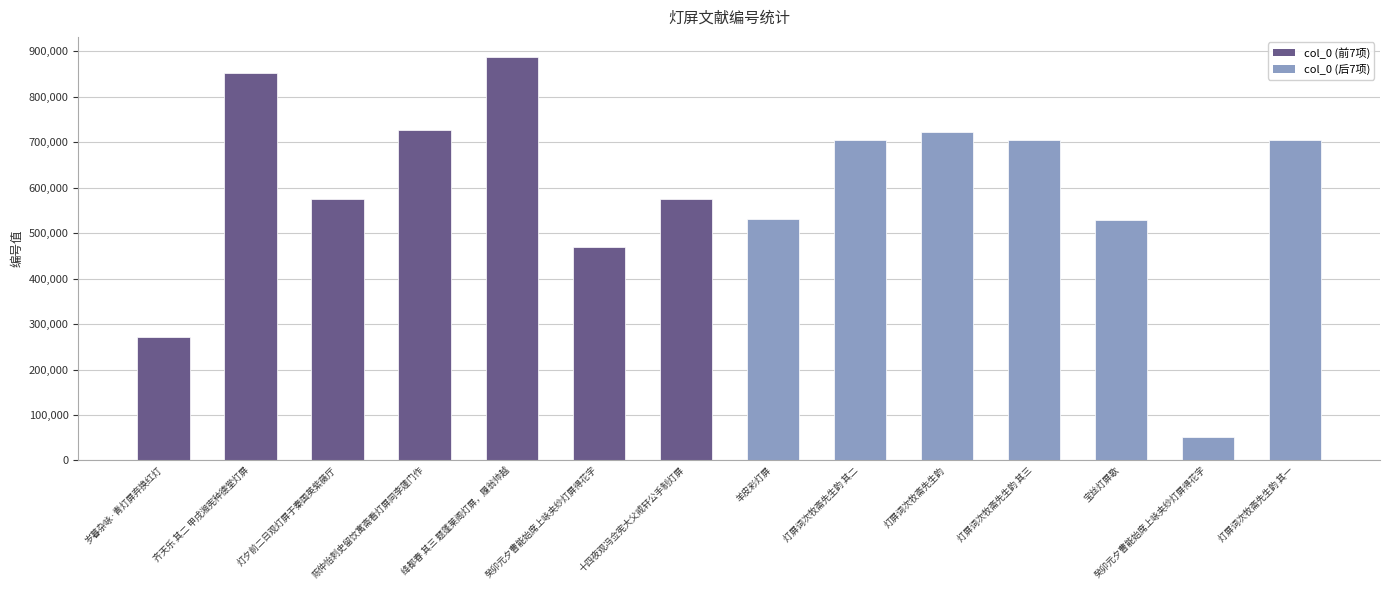

Reading left to right, extract all data points from this chart.

272261	851794	575120	727562	887616	469888	575121	531091	705755	722699	705756	528818	52546	705754